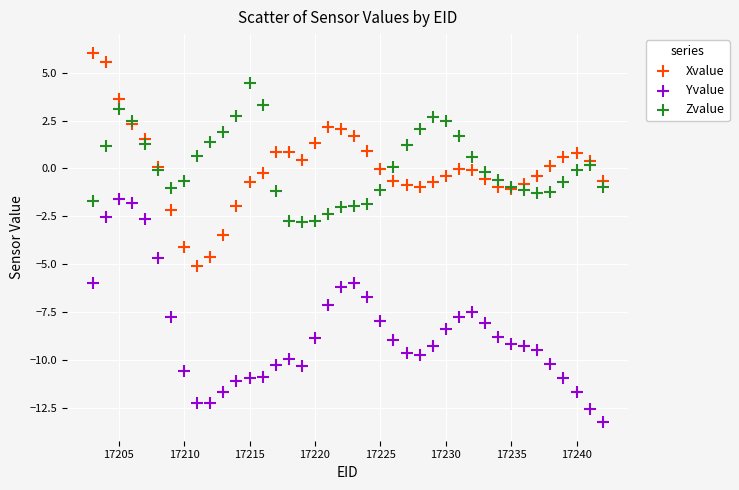

Which series contains the highest Y value?

Xvalue